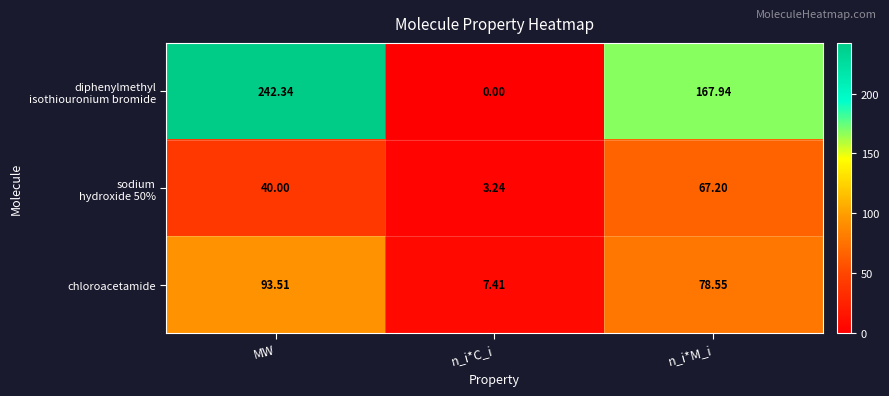

What is the spread (max minus min) of values at n_i*C_i?

7.4